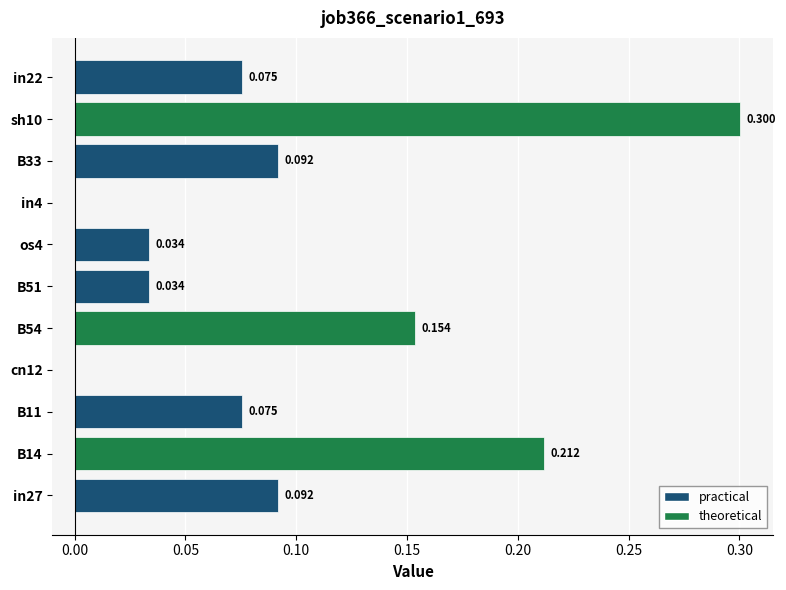

How many values exceed 0?

9